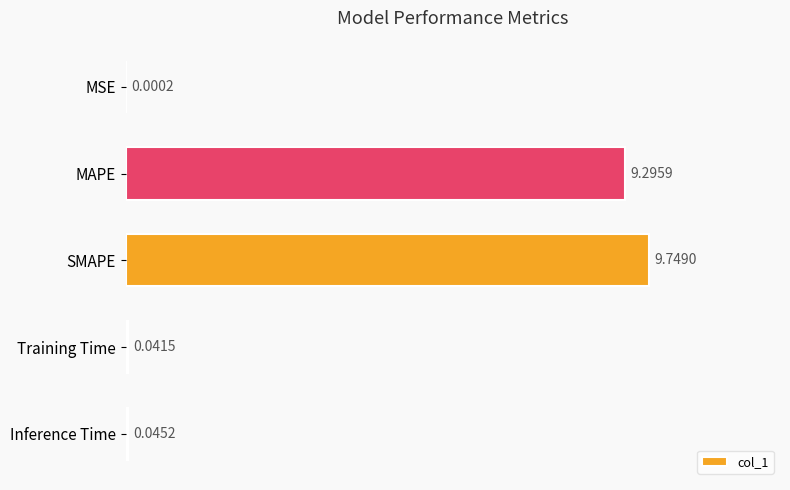

Which category has the highest value across all series?

SMAPE